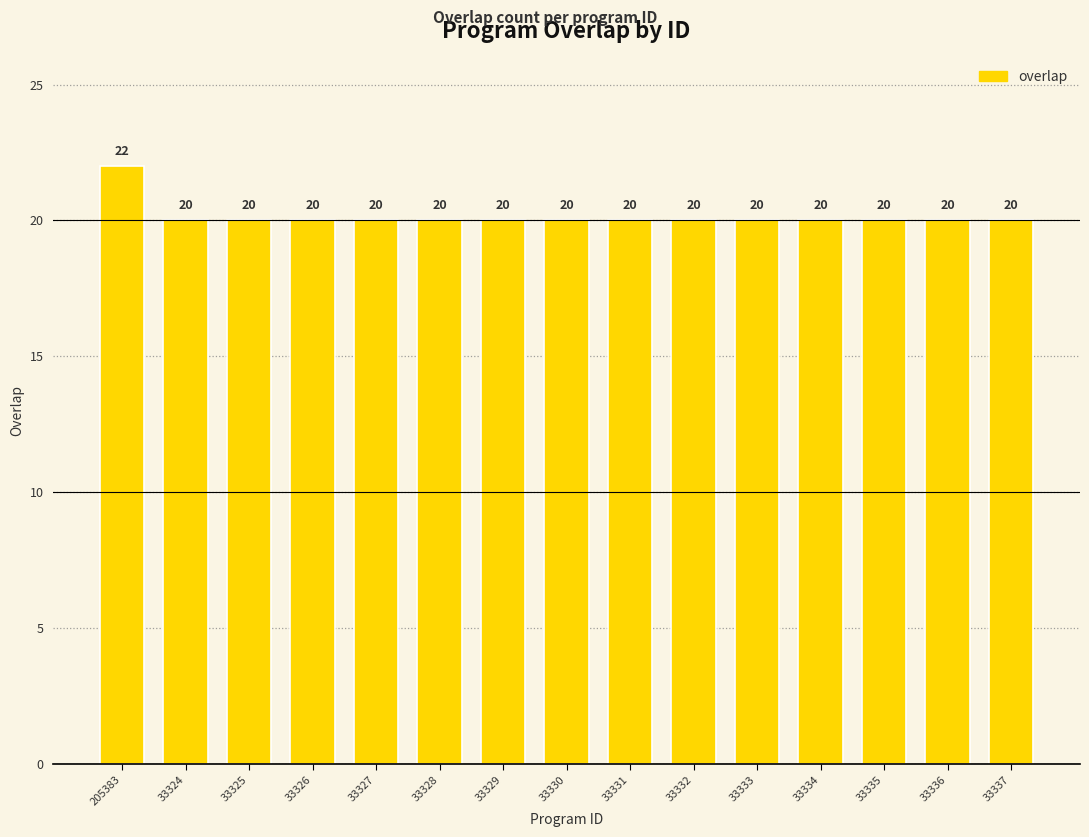

The chart shows a value of 35 at 33337. True or false?

False